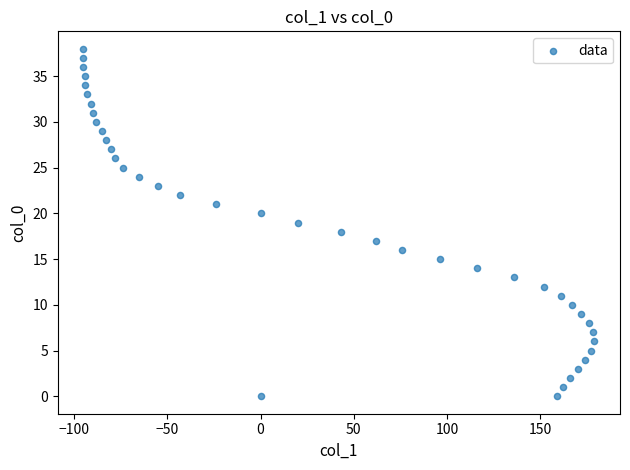

What is the range of Y values (max minus min)?

38